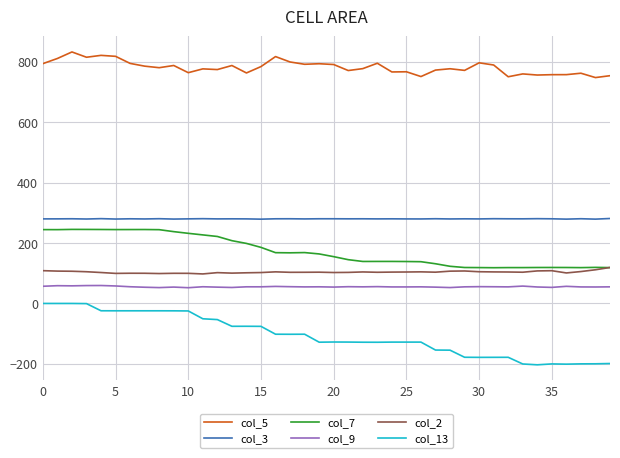

Which series has the largest total across all categories?

col_5